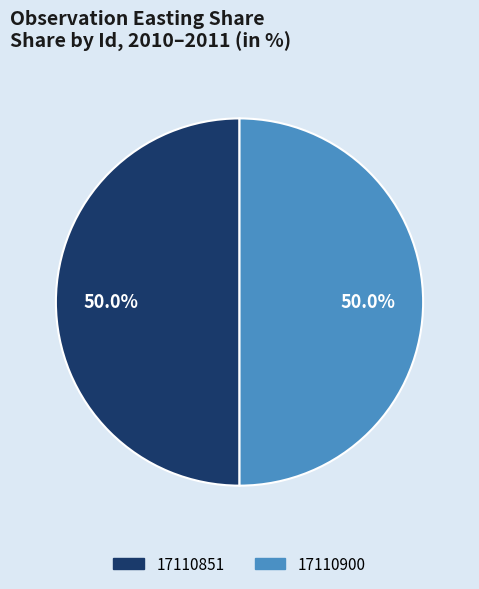

What percentage is the 17110851 slice, to the nearest percent?

50%